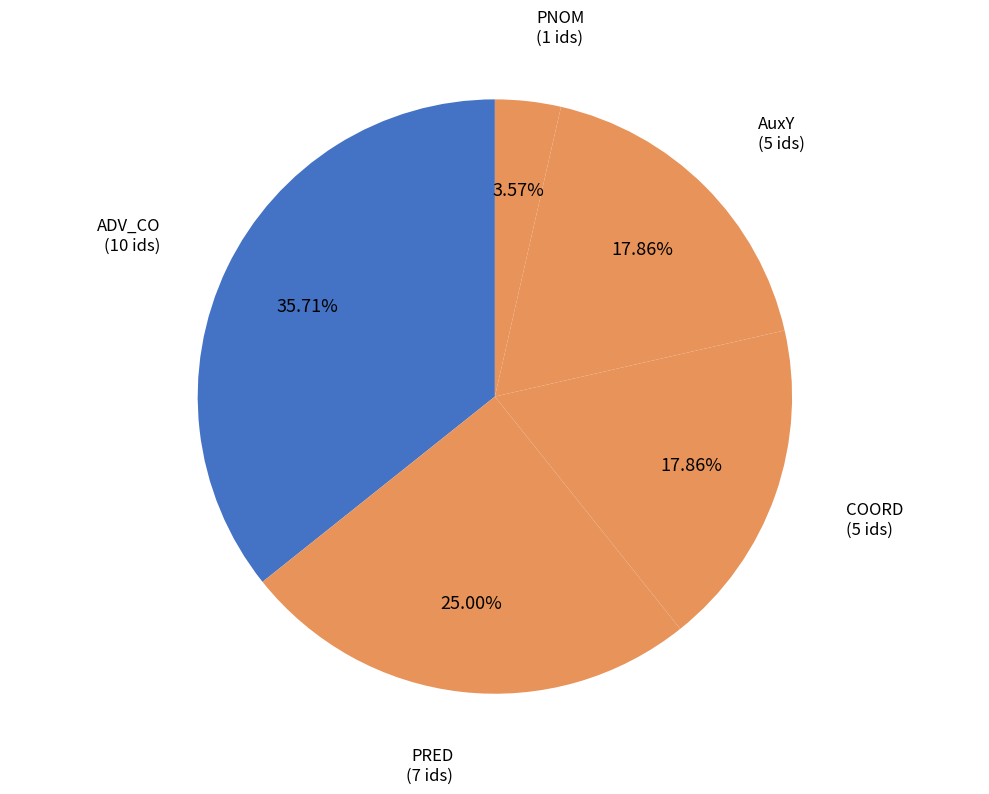

What percentage is the ADV_CO slice, to the nearest percent?

36%